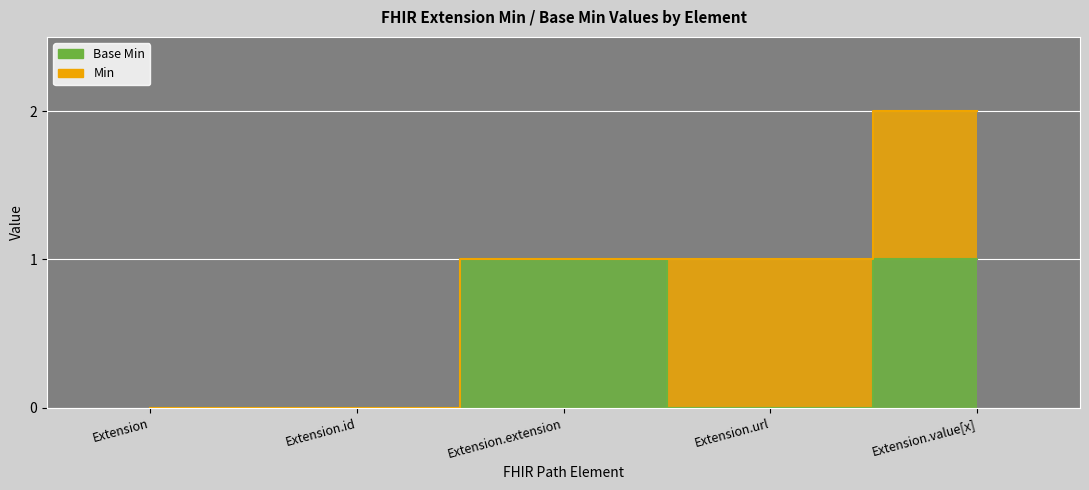

What is the label of the 4th point from the right?

Extension.id